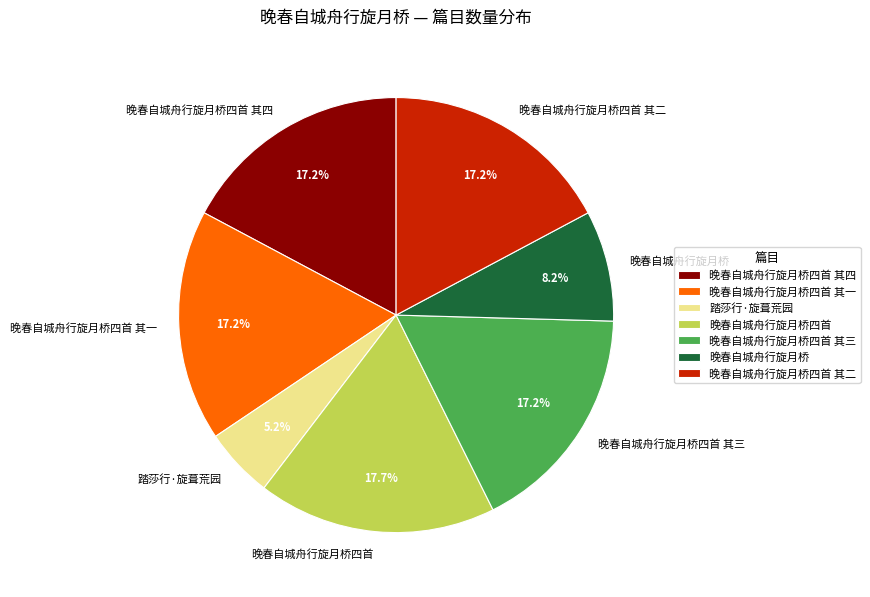

What percentage do 晚春自城舟行旋月桥四首 其一 and 晚春自城舟行旋月桥四首 together represent?

34.9%